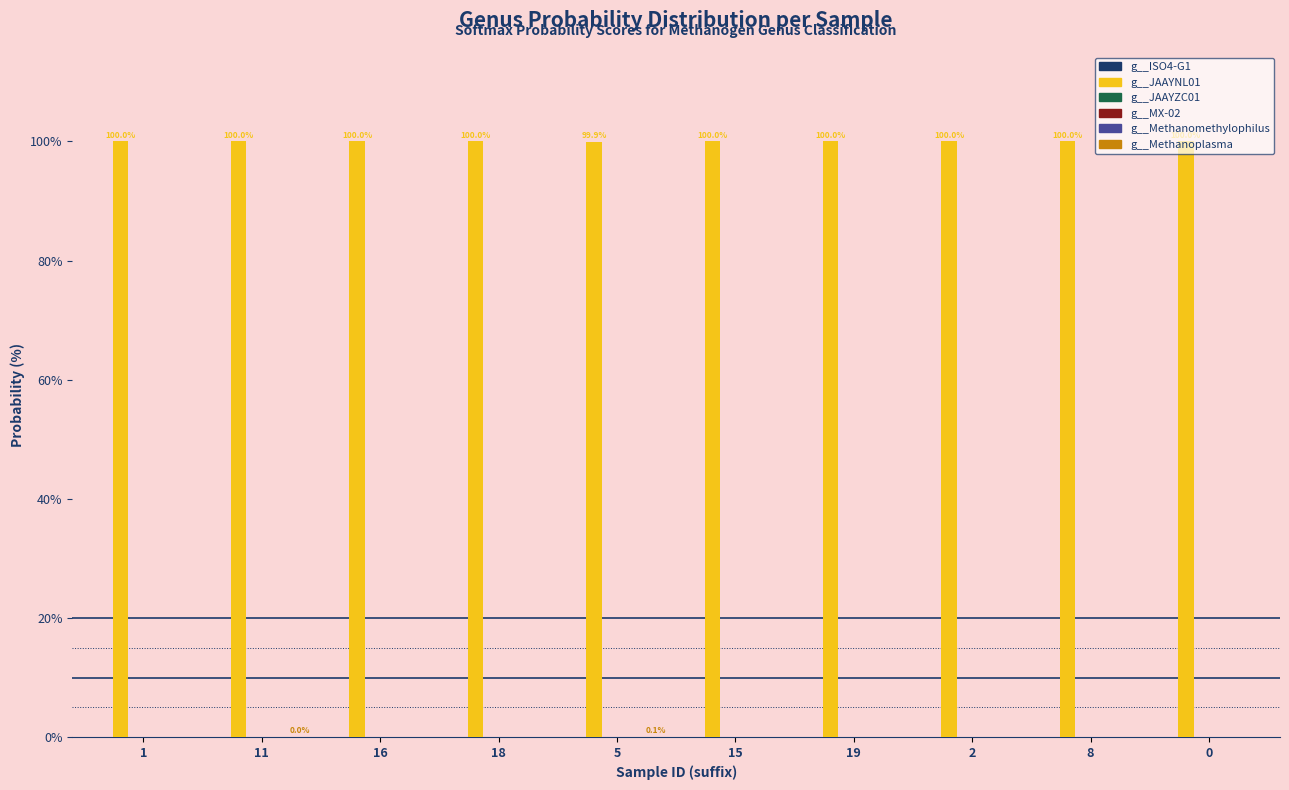

What is the maximum value shown in the chart?

100.0